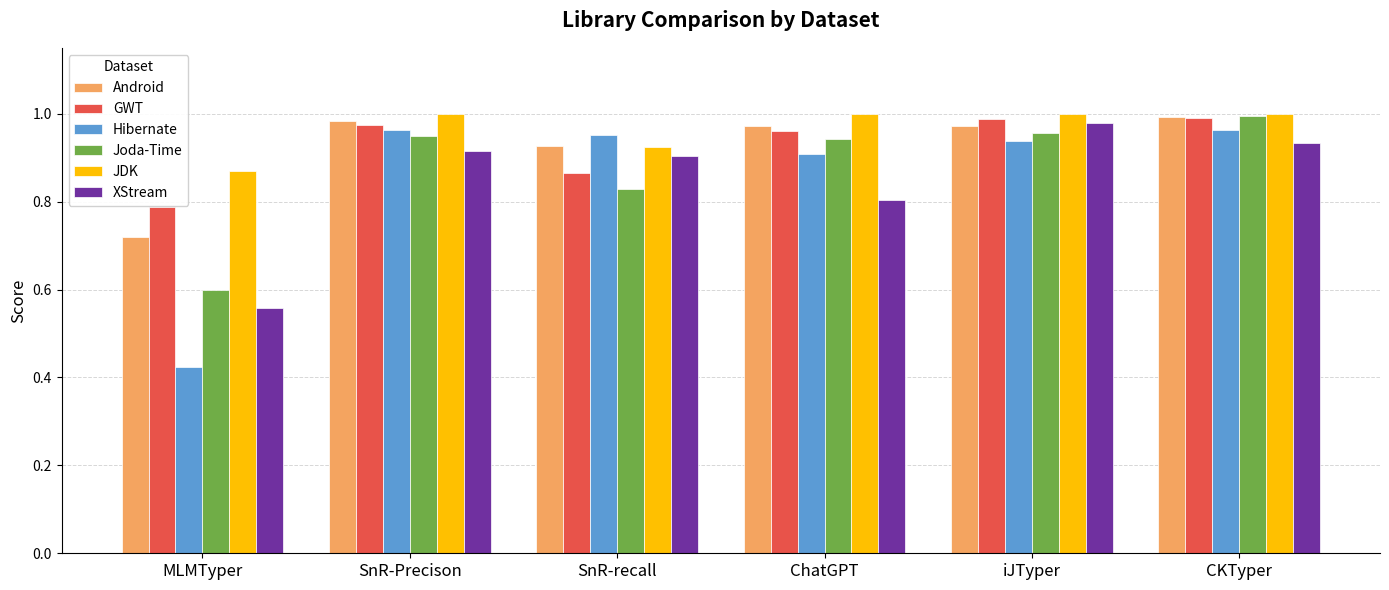

Which series has the largest total across all categories?

JDK